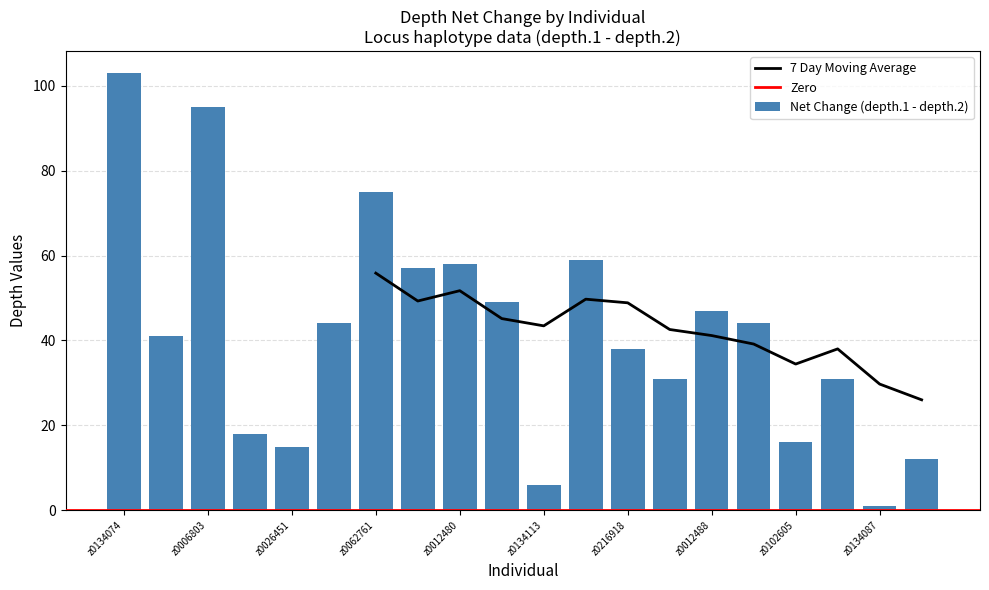

Which has a higher value, z0134098 or z0134074?

z0134074